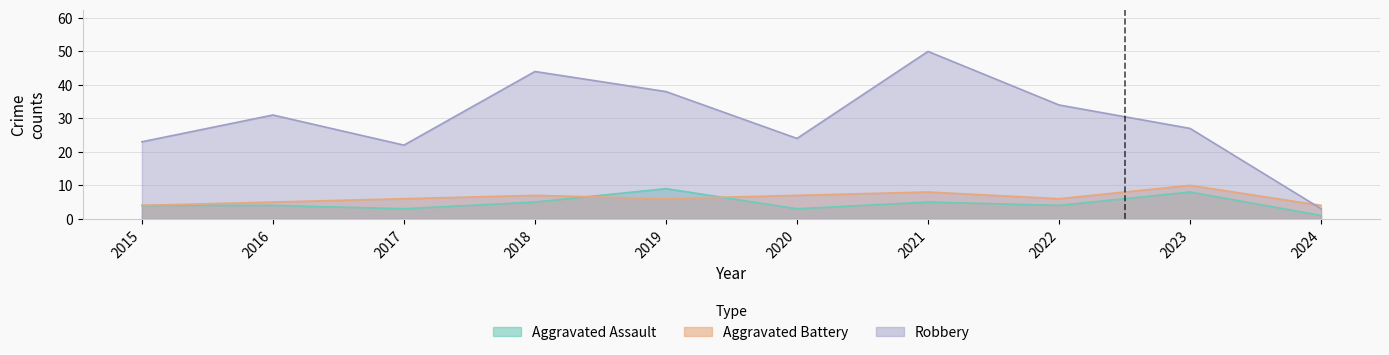

True or false: Robbery and Aggravated Assault intersect in this chart.

False